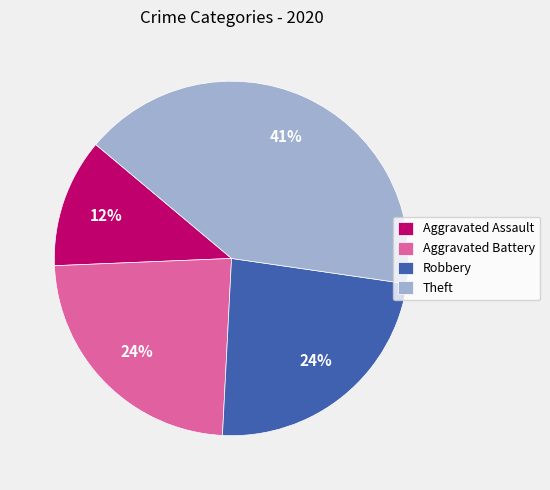

How many segments does this pie chart have?

4